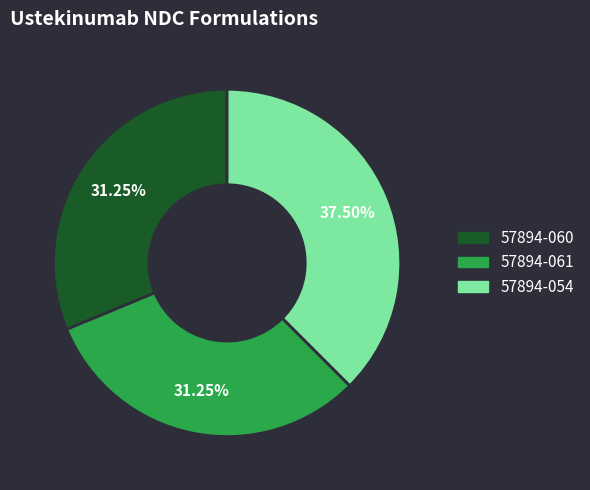

Combined, do 57894-060 and 57894-054 account for over 50%?

Yes